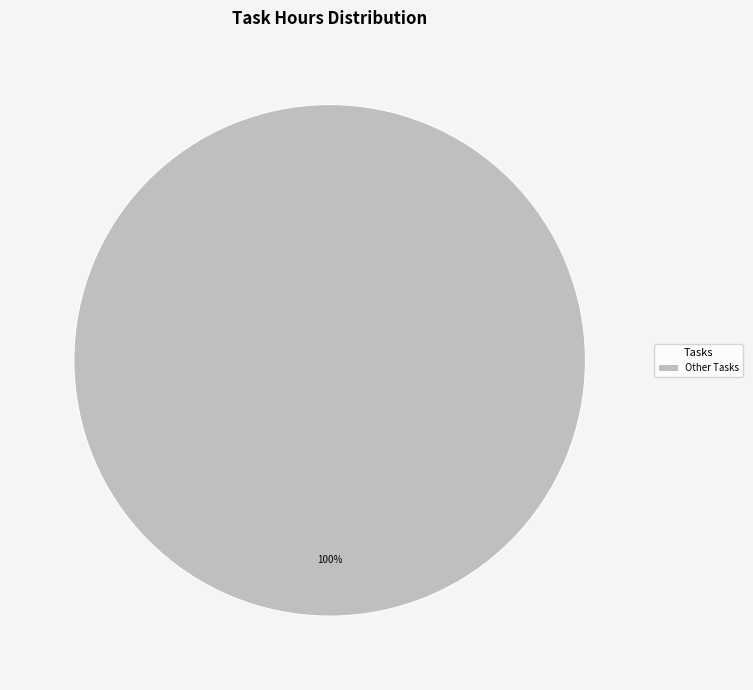

What percentage is the Other Tasks slice, to the nearest percent?

100%